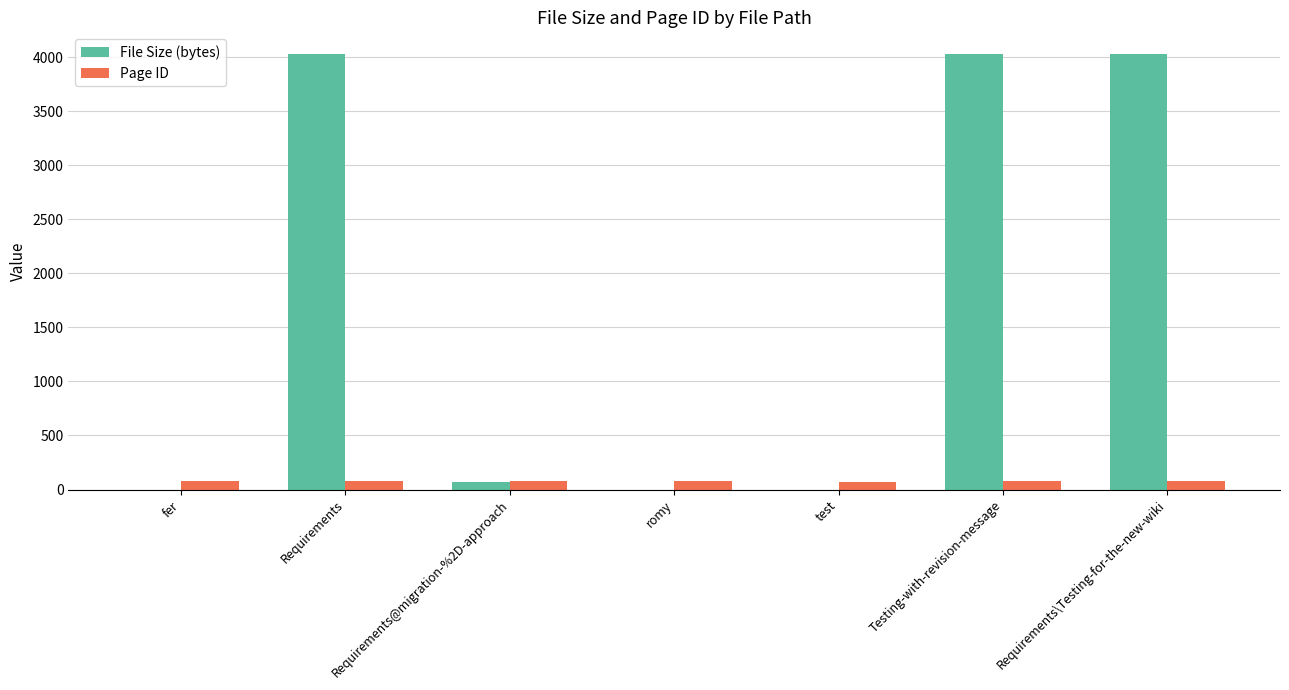

What is the maximum value shown in the chart?

4027